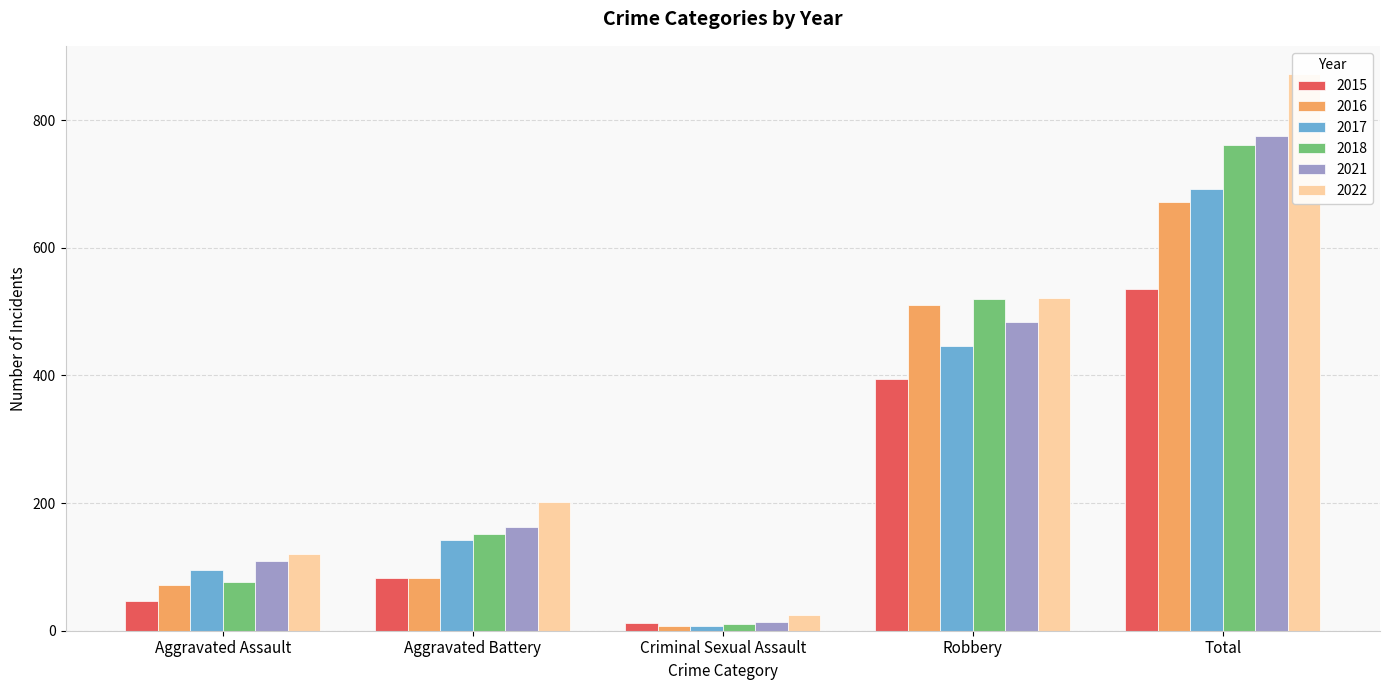

Reading right to left, list all the values displayed in this chart.

2015: 535	395	12	82	46
2016: 672	510	8	82	71
2017: 692	446	8	142	95
2018: 761	520	11	152	77
2021: 775	484	14	163	110
2022: 873	521	24	202	121